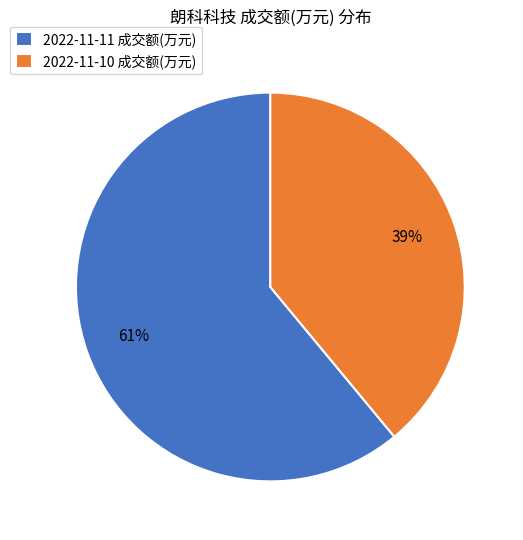

To the nearest percent, what is the combined percentage of 2022-11-10 成交额(万元) and 2022-11-11 成交额(万元)?

100%